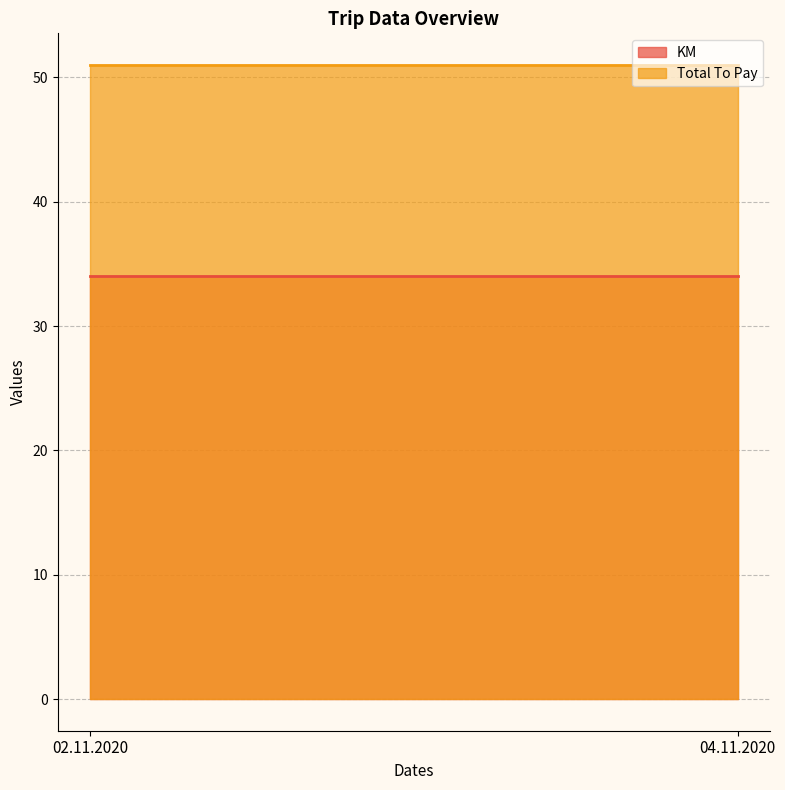

What is the label of the 1st point from the right?

04.11.2020